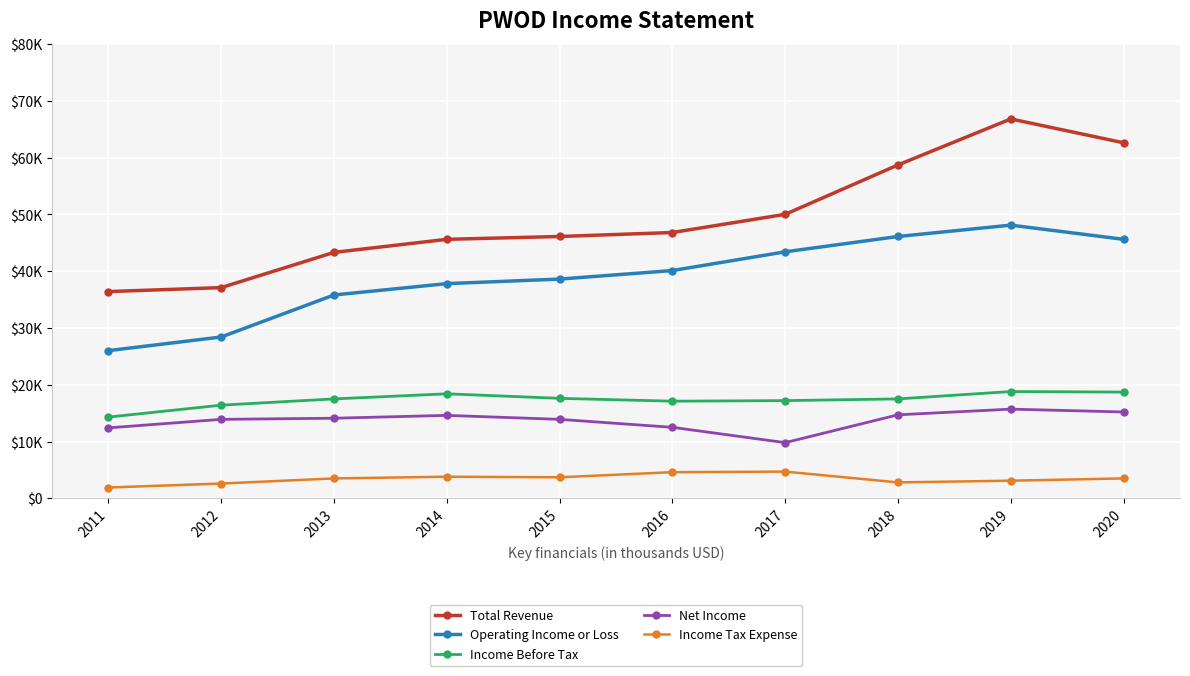

Reading left to right, what are all the values shown in this chart?

Total Revenue: 36400	37100	43300	45600	46100	46800	50000	58700	66800	62600
Operating Income or Loss: 26000	28400	35800	37800	38600	40100	43400	46100	48100	45600
Income Before Tax: 14300	16400	17500	18400	17600	17100	17200	17500	18800	18700
Net Income: 12400	13900	14100	14600	13900	12500	9800	14700	15700	15200
Income Tax Expense: 1900	2600	3500	3800	3700	4600	4700	2800	3100	3500